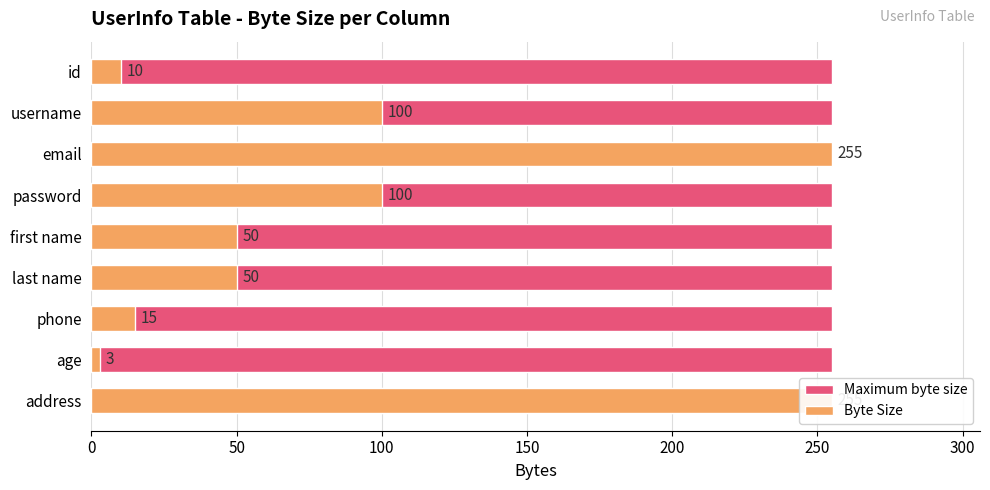

Rank the series by their maximum value, from lowest to highest.

Maximum byte size, Byte Size